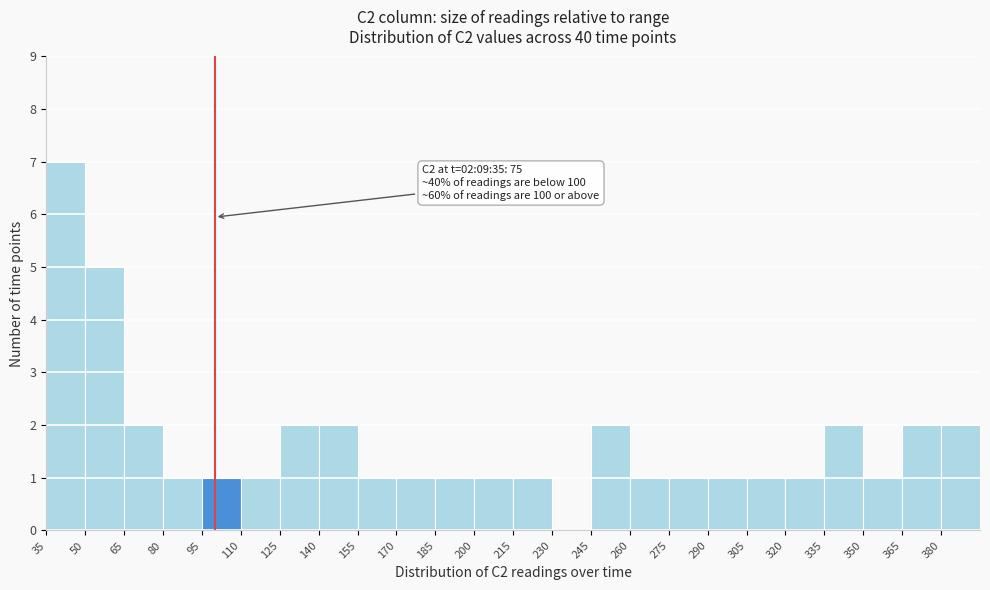

Over which range of the x-axis is the bar tallest?

35 to 50